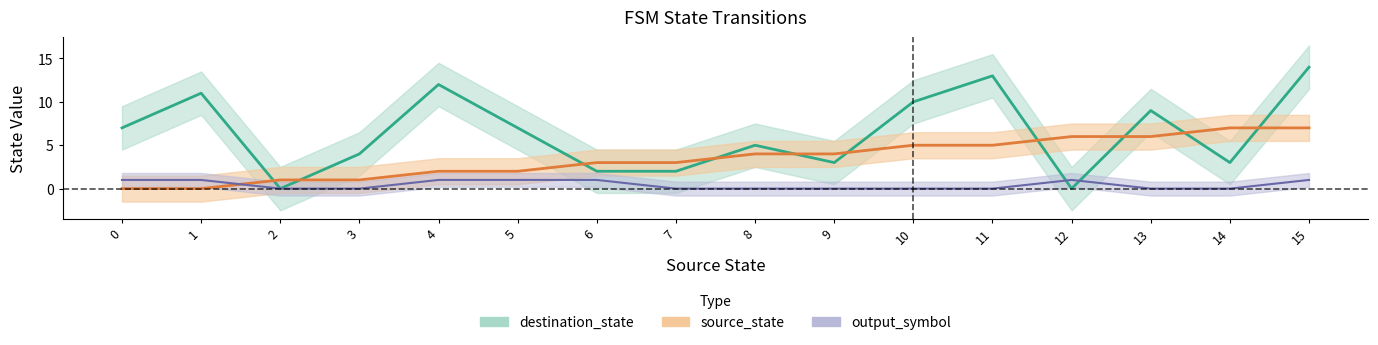

Between 14 and 6, which is larger?

14